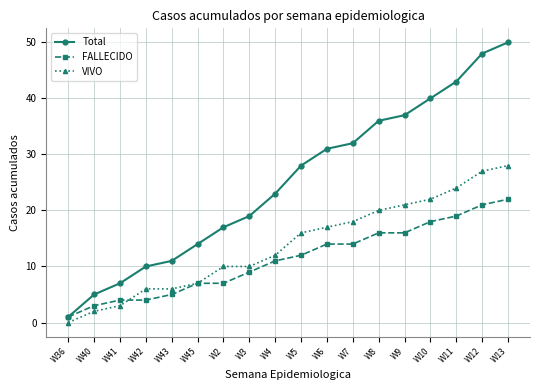

Reading right to left, extract all data points from this chart.

Total: W13=50	W12=48	W11=43	W10=40	W9=37	W8=36	W7=32	W6=31	W5=28	W4=23	W3=19	W2=17	W45=14	W43=11	W42=10	W41=7	W40=5	W36=1
FALLECIDO: W13=22	W12=21	W11=19	W10=18	W9=16	W8=16	W7=14	W6=14	W5=12	W4=11	W3=9	W2=7	W45=7	W43=5	W42=4	W41=4	W40=3	W36=1
VIVO: W13=28	W12=27	W11=24	W10=22	W9=21	W8=20	W7=18	W6=17	W5=16	W4=12	W3=10	W2=10	W45=7	W43=6	W42=6	W41=3	W40=2	W36=0